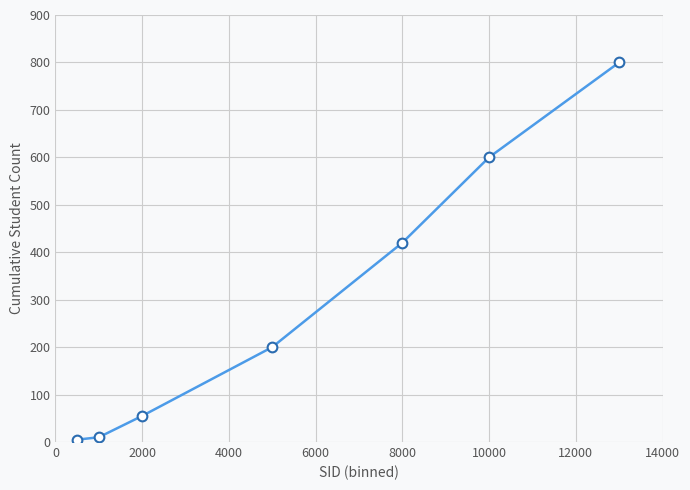

What is the sum of all values?

2090